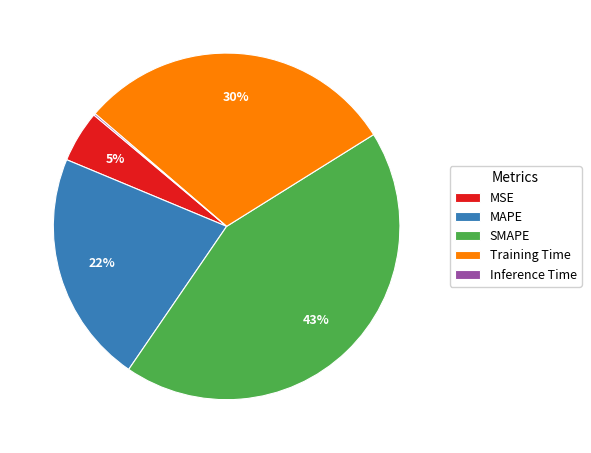

Between Training Time and MAPE, which is larger?

Training Time